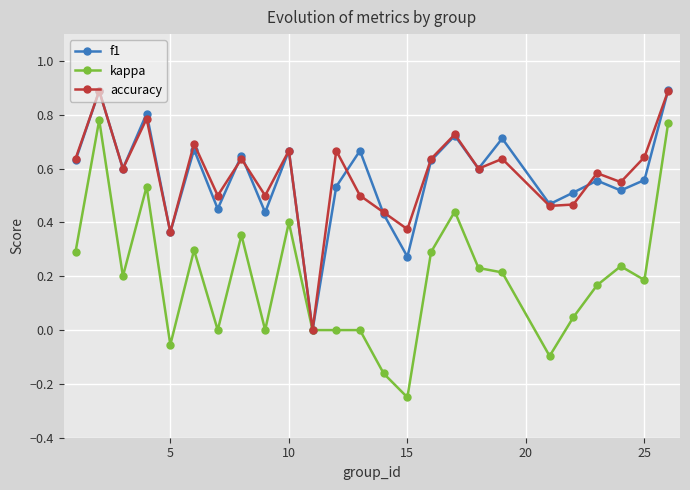

What is the highest value of the accuracy series?

0.9